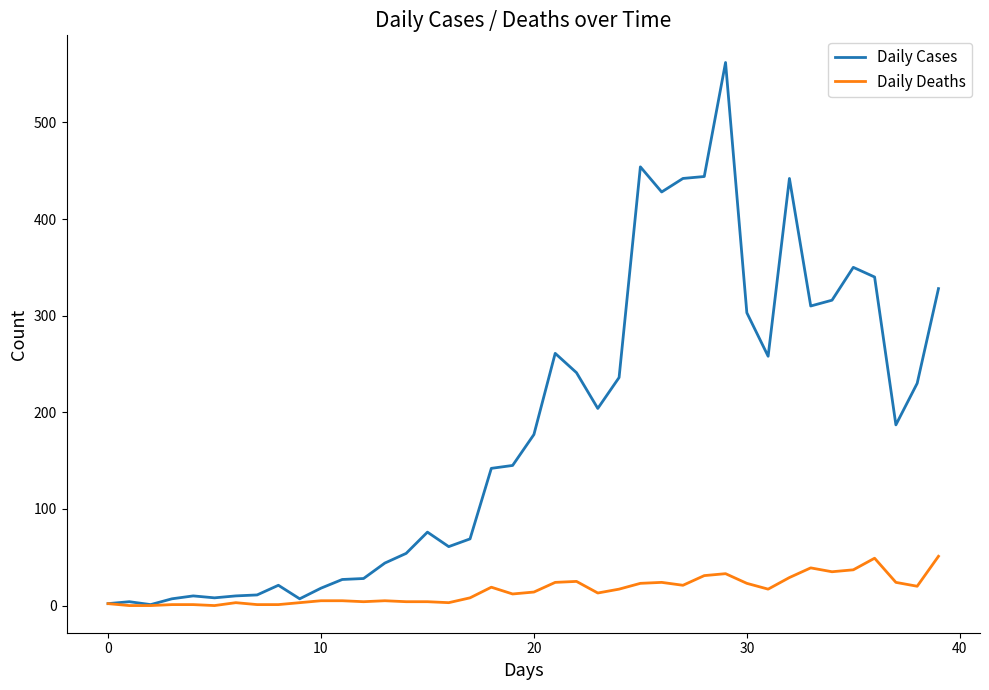

Which series has the widest spread of values?

Daily Cases